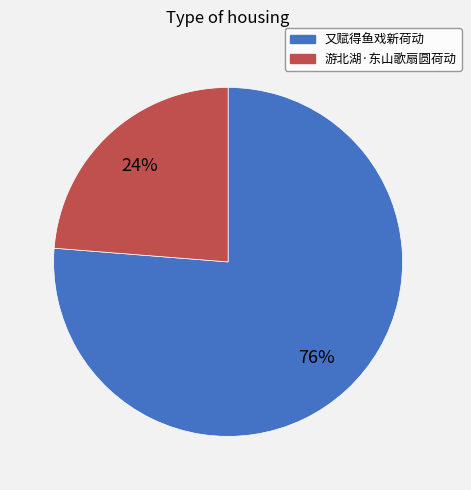

Do 又赋得鱼戏新荷动 and 游北湖·东山歌扇圆荷动 together represent more than half of the pie?

Yes